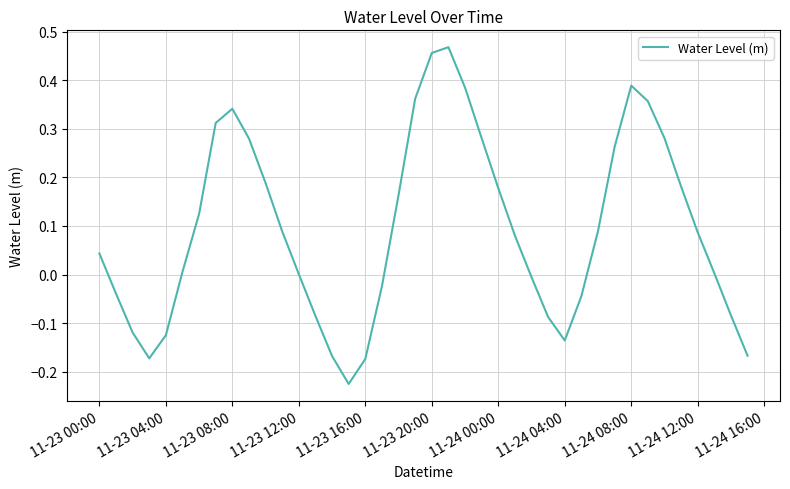

True or false: there are more than 2 points higher than both neighbors.

True